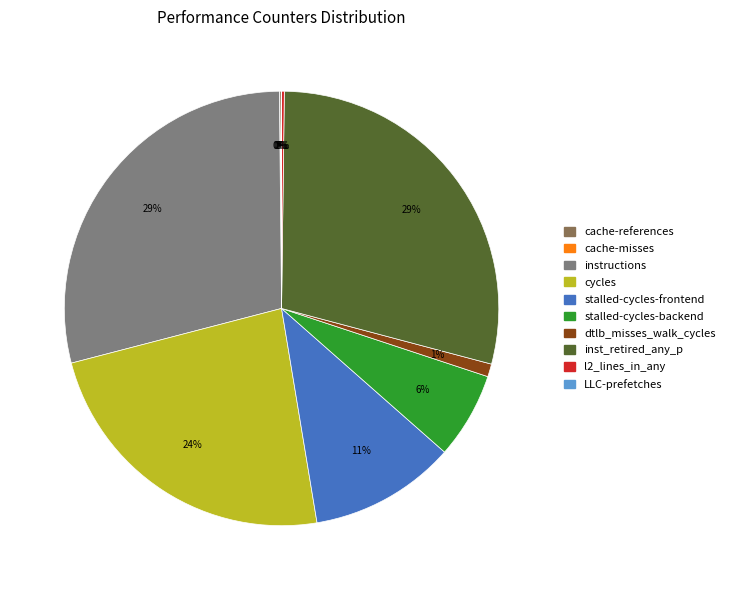

What is the ratio of the value at stalled-cycles-frontend to the value at cycles?

0.5